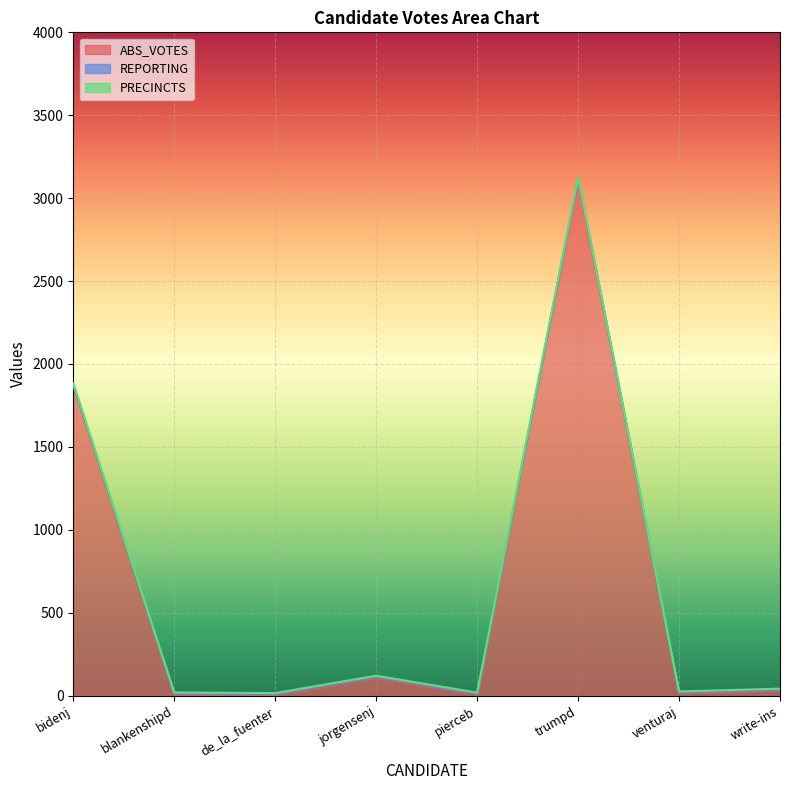

Reading right to left, extract all data points from this chart.

ABS_VOTES: write-ins=30	venturaj=13	trumpd=3114	pierceb=6	jorgensenj=108	de_la_fuenter=3	blankenshipd=7	bidenj=1871
REPORTING: write-ins=6	venturaj=6	trumpd=6	pierceb=6	jorgensenj=6	de_la_fuenter=6	blankenshipd=6	bidenj=6
PRECINCTS: write-ins=6	venturaj=6	trumpd=6	pierceb=6	jorgensenj=6	de_la_fuenter=6	blankenshipd=6	bidenj=6